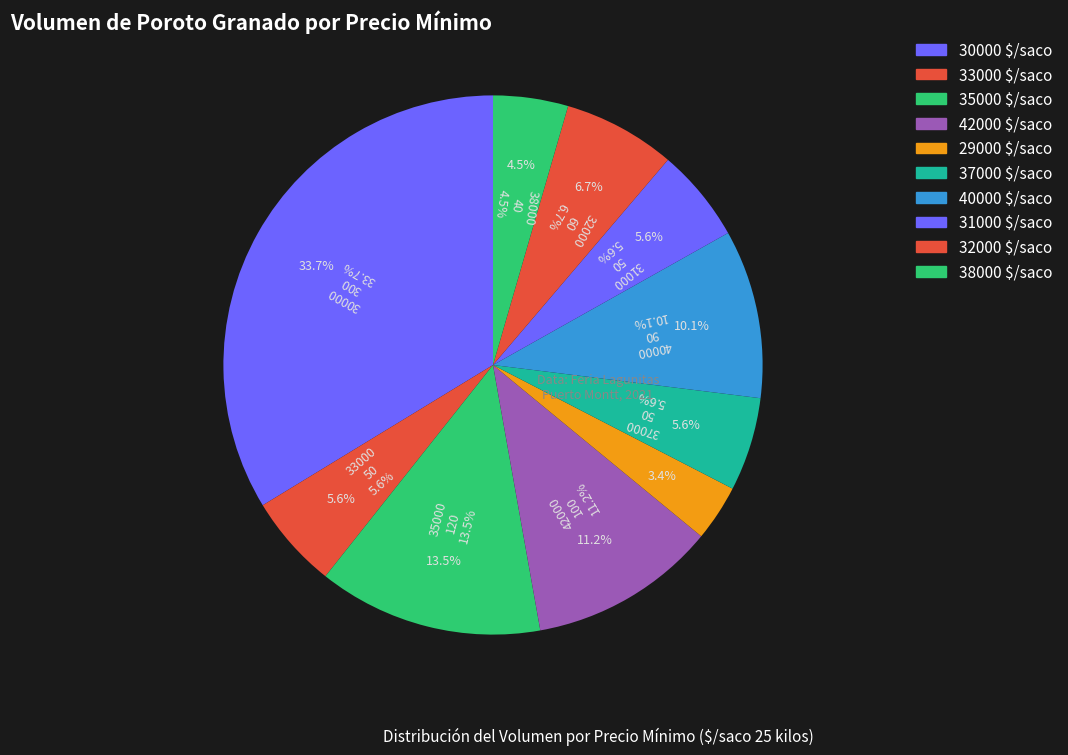

True or false: 60 accounts for 6% of the total.

True